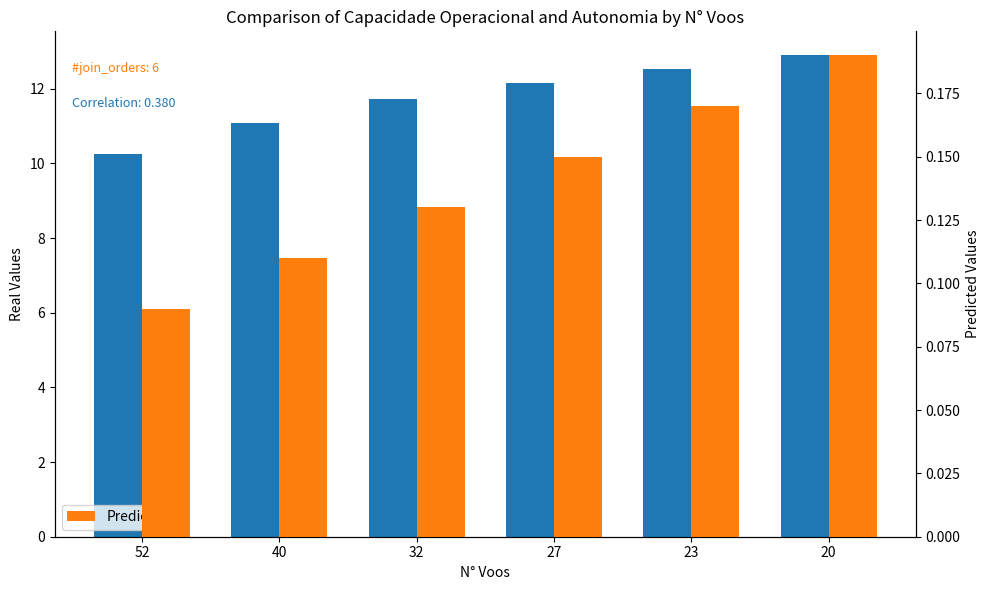

Rank the series at 40 from highest to lowest value.

Capacidade operacional [ha/h], Predicted